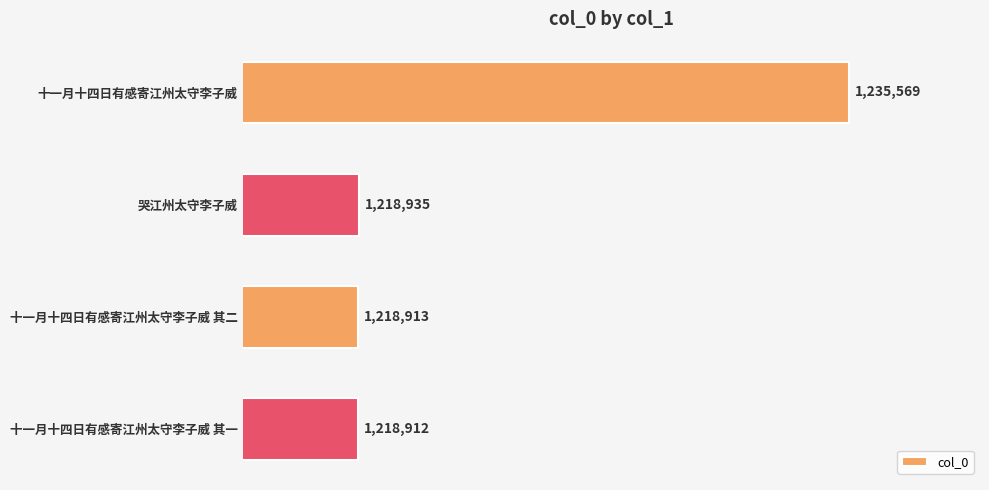

Rank the categories by value from lowest to highest.

十一月十四日有感寄江州太守李子威 其一, 十一月十四日有感寄江州太守李子威 其二, 哭江州太守李子威, 十一月十四日有感寄江州太守李子威